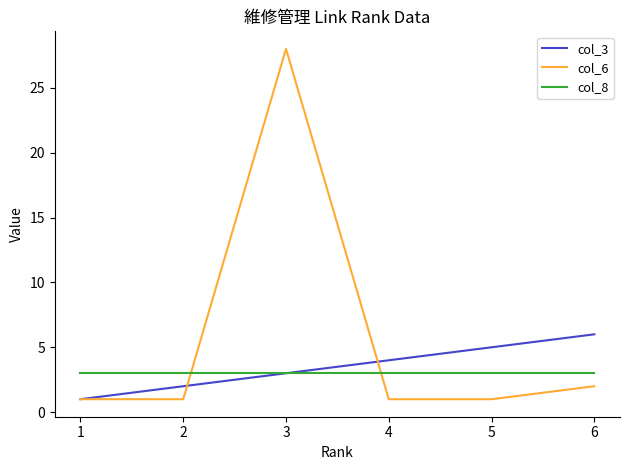

What is the highest value of the col_6 series?

28